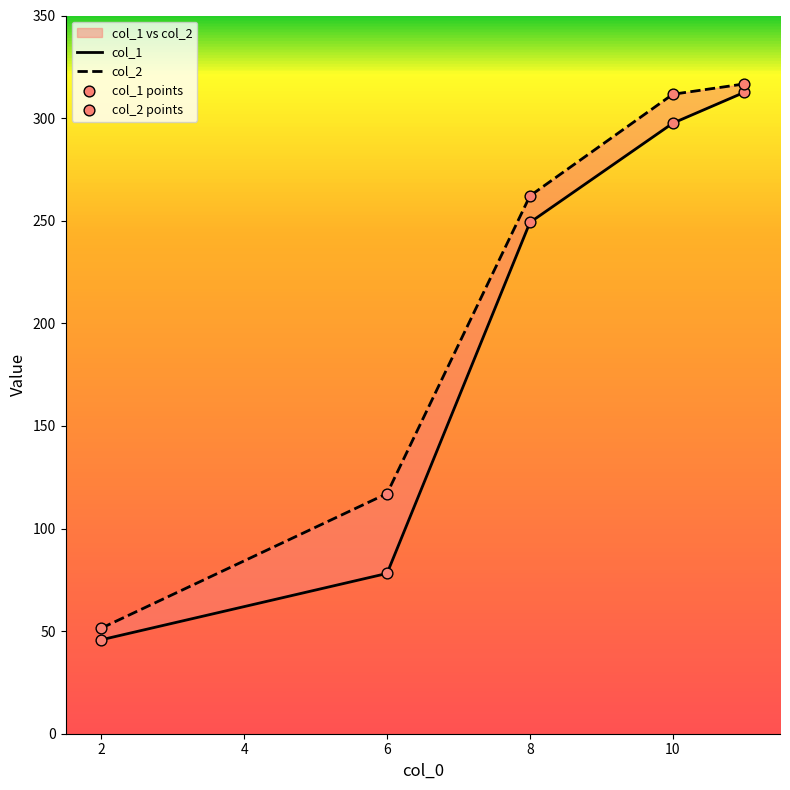

Which series reaches the minimum Y coordinate?

col_1